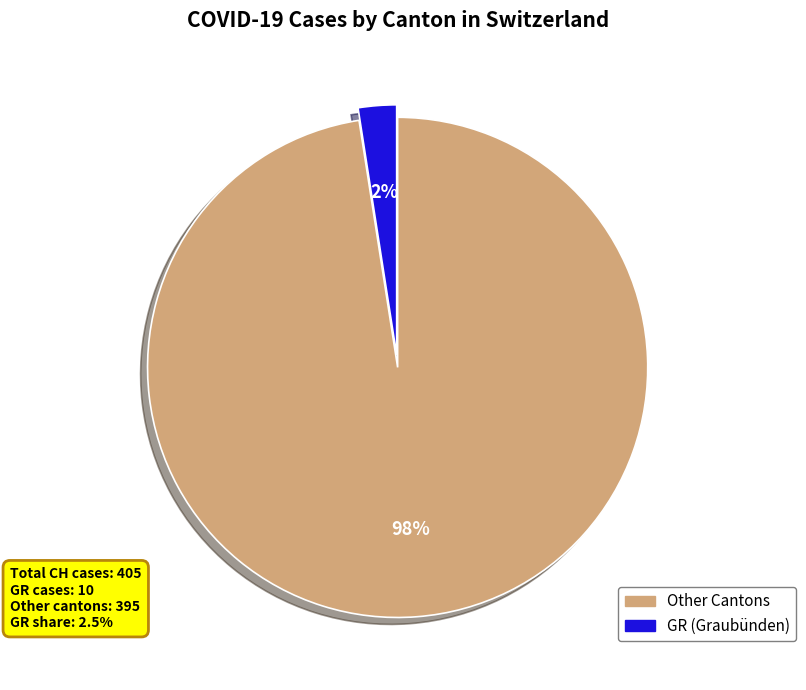

To the nearest percent, what is the average slice percentage?

50%